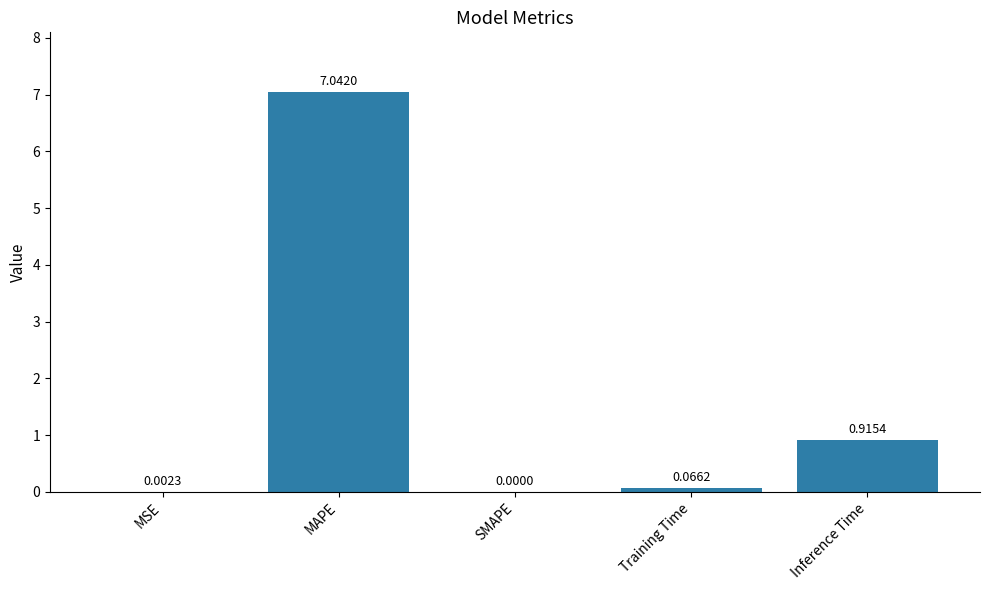

Are the bars horizontal?

No